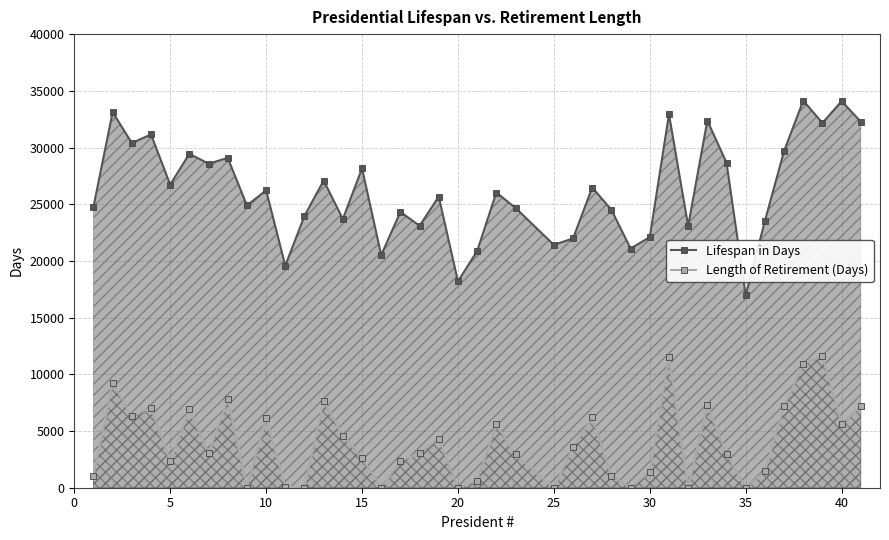

True or false: Length of Retirement (Days) has more than 2 points higher than both neighbors.

True